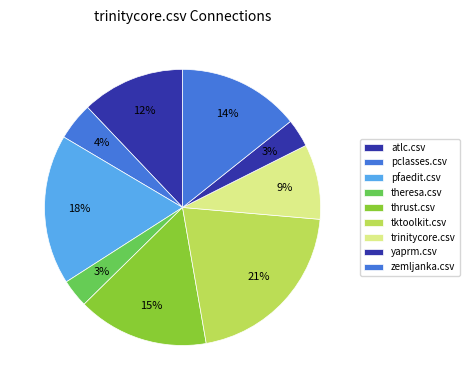

Is there any slice that represents more than half of the pie?

No